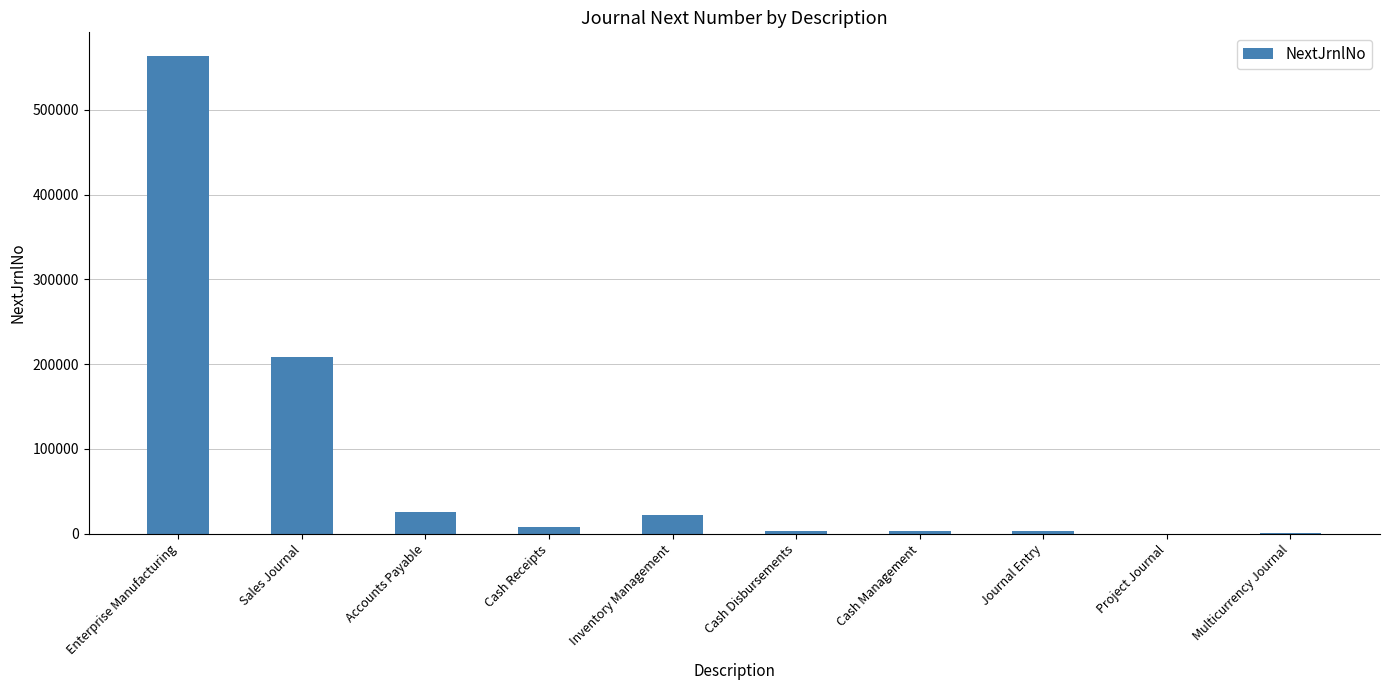

Where is the data nearest to the value 281707?

Sales Journal